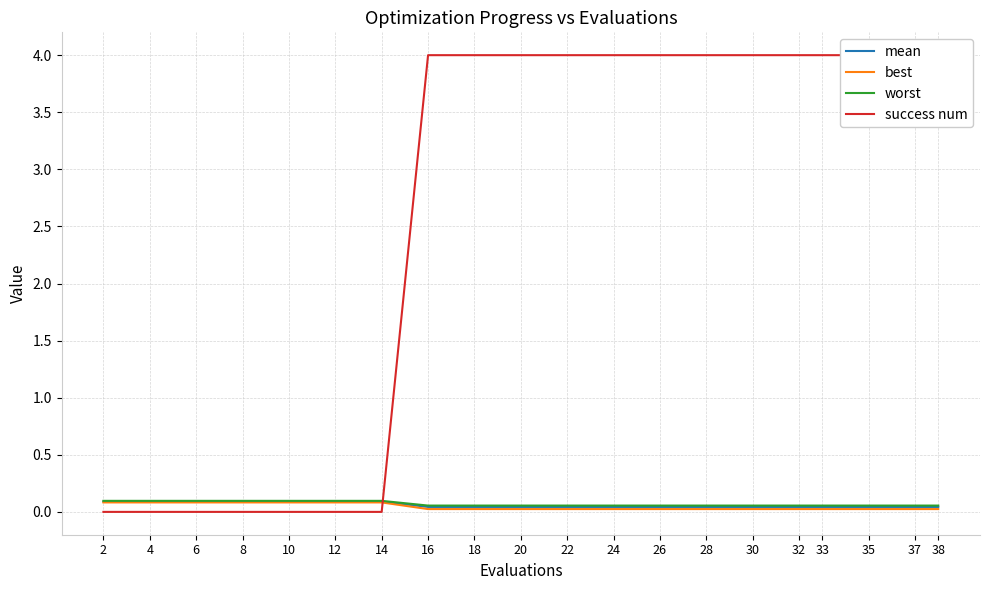

The success num series shows 0.0 at 14. True or false?

True